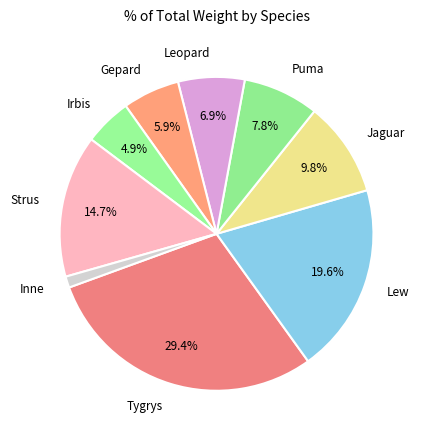

Is there any slice that represents more than half of the pie?

No